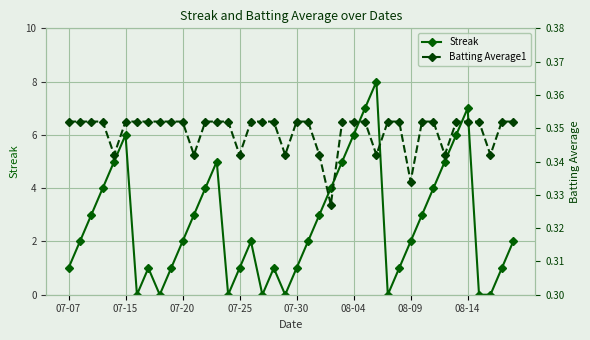

Is this an area chart (filled region under the line)?

No